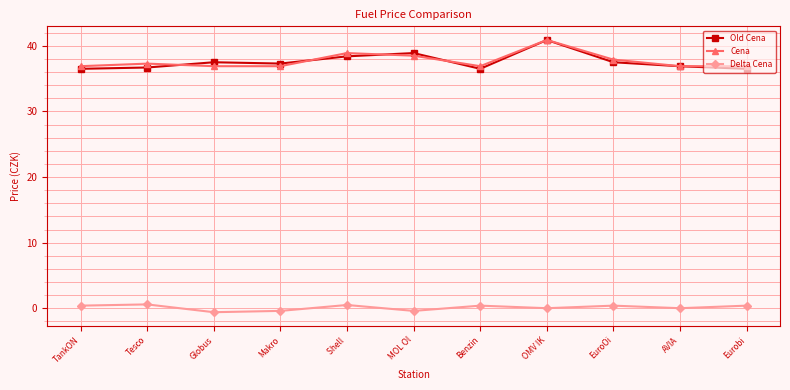

True or false: Cena has more than 1 points higher than both neighbors.

True